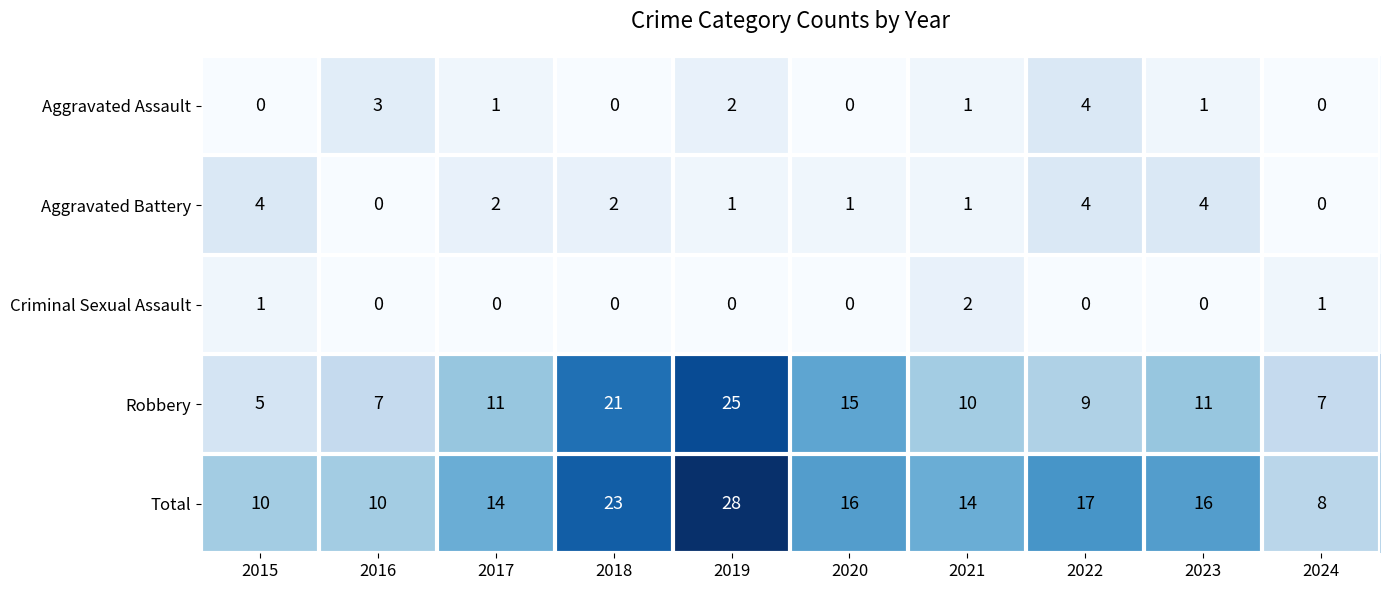

At how many categories does at least one series exceed 2?

10